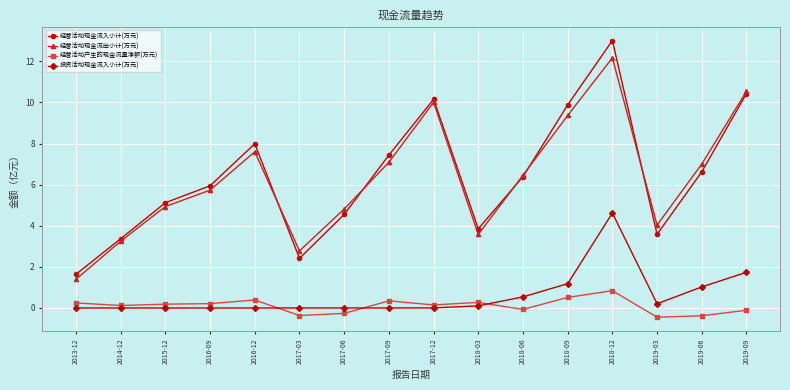

At which category does 经营活动现金流出小计(万元) reach its first local valley?

2017-03